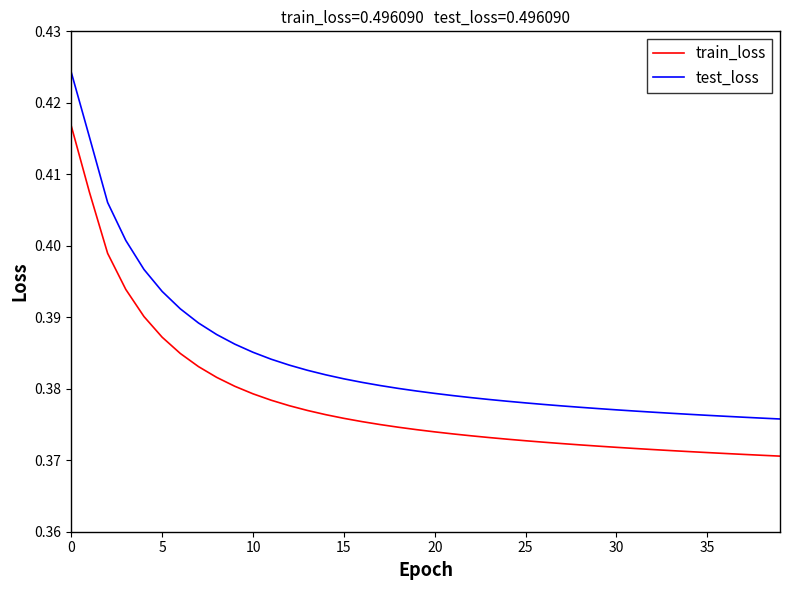

Which series has the largest total across all categories?

test_loss